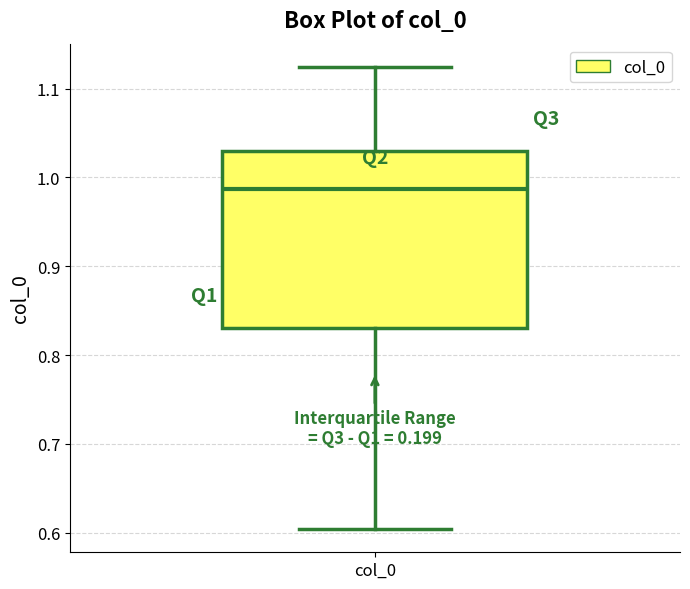

Transcribe this box plot: give where the median line is, the range the box spans, and where the two whiskers end, as read against the y-axis. The values are not printed on the chart, so give them approximately, as read against the axis.

median 0.99, box 0.83 to 1.03, whiskers 0.60 to 1.12